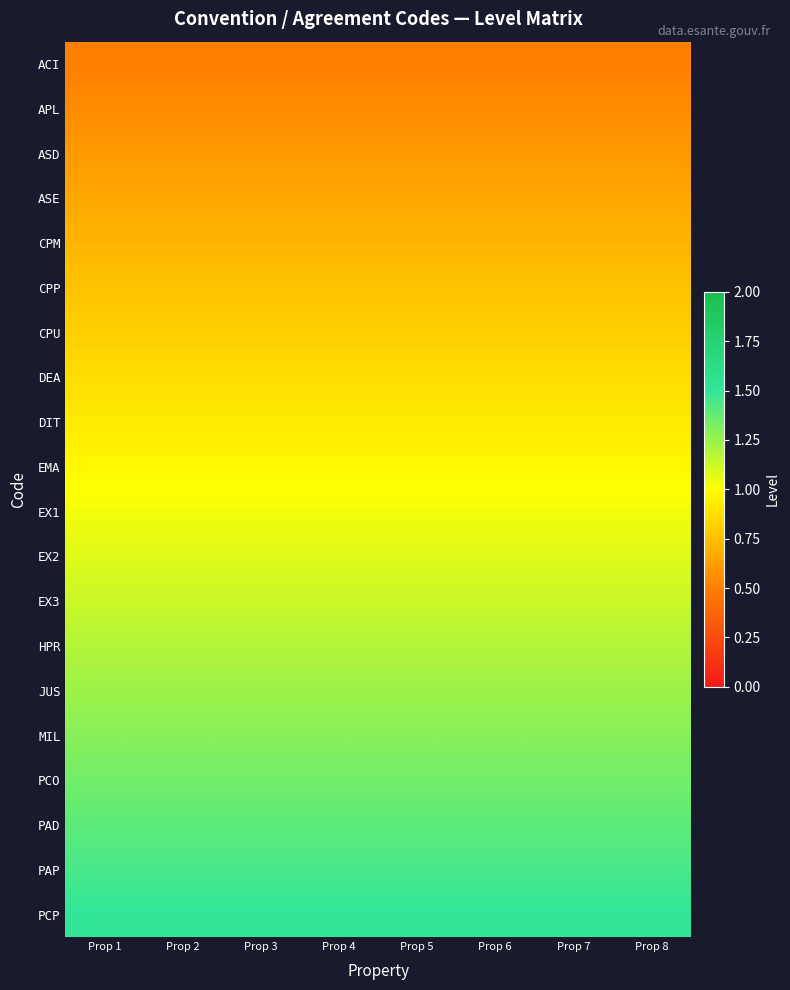

Reading right to left, transcribe all the data shown in this chart.

ACI: Prop 8=0.5	Prop 7=0.5	Prop 6=0.5	Prop 5=0.5	Prop 4=0.5	Prop 3=0.5	Prop 2=0.5	Prop 1=0.5
APL: Prop 8=0.6	Prop 7=0.6	Prop 6=0.6	Prop 5=0.6	Prop 4=0.6	Prop 3=0.6	Prop 2=0.6	Prop 1=0.6
ASD: Prop 8=0.6	Prop 7=0.6	Prop 6=0.6	Prop 5=0.6	Prop 4=0.6	Prop 3=0.6	Prop 2=0.6	Prop 1=0.6
ASE: Prop 8=0.7	Prop 7=0.7	Prop 6=0.7	Prop 5=0.7	Prop 4=0.7	Prop 3=0.7	Prop 2=0.7	Prop 1=0.7
CPM: Prop 8=0.7	Prop 7=0.7	Prop 6=0.7	Prop 5=0.7	Prop 4=0.7	Prop 3=0.7	Prop 2=0.7	Prop 1=0.7
CPP: Prop 8=0.8	Prop 7=0.8	Prop 6=0.8	Prop 5=0.8	Prop 4=0.8	Prop 3=0.8	Prop 2=0.8	Prop 1=0.8
CPU: Prop 8=0.8	Prop 7=0.8	Prop 6=0.8	Prop 5=0.8	Prop 4=0.8	Prop 3=0.8	Prop 2=0.8	Prop 1=0.8
DEA: Prop 8=0.9	Prop 7=0.9	Prop 6=0.9	Prop 5=0.9	Prop 4=0.9	Prop 3=0.9	Prop 2=0.9	Prop 1=0.9
DIT: Prop 8=0.9	Prop 7=0.9	Prop 6=0.9	Prop 5=0.9	Prop 4=0.9	Prop 3=0.9	Prop 2=0.9	Prop 1=0.9
EMA: Prop 8=1.0	Prop 7=1.0	Prop 6=1.0	Prop 5=1.0	Prop 4=1.0	Prop 3=1.0	Prop 2=1.0	Prop 1=1.0
EX1: Prop 8=1.0	Prop 7=1.0	Prop 6=1.0	Prop 5=1.0	Prop 4=1.0	Prop 3=1.0	Prop 2=1.0	Prop 1=1.0
EX2: Prop 8=1.1	Prop 7=1.1	Prop 6=1.1	Prop 5=1.1	Prop 4=1.1	Prop 3=1.1	Prop 2=1.1	Prop 1=1.1
EX3: Prop 8=1.1	Prop 7=1.1	Prop 6=1.1	Prop 5=1.1	Prop 4=1.1	Prop 3=1.1	Prop 2=1.1	Prop 1=1.1
HPR: Prop 8=1.2	Prop 7=1.2	Prop 6=1.2	Prop 5=1.2	Prop 4=1.2	Prop 3=1.2	Prop 2=1.2	Prop 1=1.2
JUS: Prop 8=1.2	Prop 7=1.2	Prop 6=1.2	Prop 5=1.2	Prop 4=1.2	Prop 3=1.2	Prop 2=1.2	Prop 1=1.2
MIL: Prop 8=1.3	Prop 7=1.3	Prop 6=1.3	Prop 5=1.3	Prop 4=1.3	Prop 3=1.3	Prop 2=1.3	Prop 1=1.3
PCO: Prop 8=1.3	Prop 7=1.3	Prop 6=1.3	Prop 5=1.3	Prop 4=1.3	Prop 3=1.3	Prop 2=1.3	Prop 1=1.3
PAD: Prop 8=1.4	Prop 7=1.4	Prop 6=1.4	Prop 5=1.4	Prop 4=1.4	Prop 3=1.4	Prop 2=1.4	Prop 1=1.4
PAP: Prop 8=1.4	Prop 7=1.4	Prop 6=1.4	Prop 5=1.4	Prop 4=1.4	Prop 3=1.4	Prop 2=1.4	Prop 1=1.4
PCP: Prop 8=1.5	Prop 7=1.5	Prop 6=1.5	Prop 5=1.5	Prop 4=1.5	Prop 3=1.5	Prop 2=1.5	Prop 1=1.5